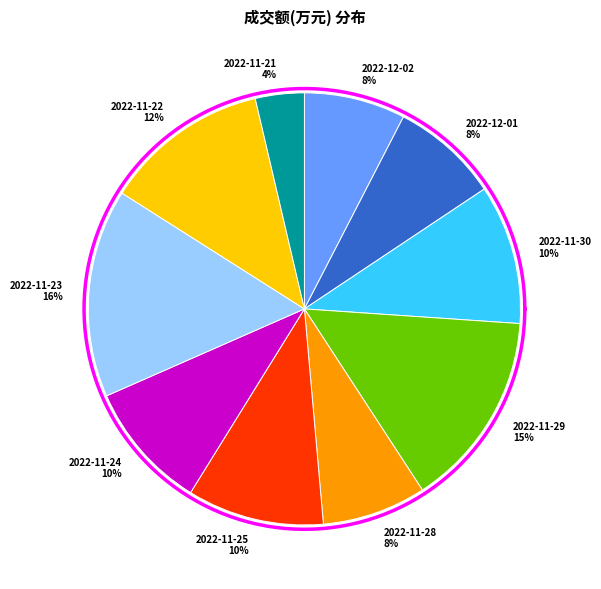

How many segments does this pie chart have?

10